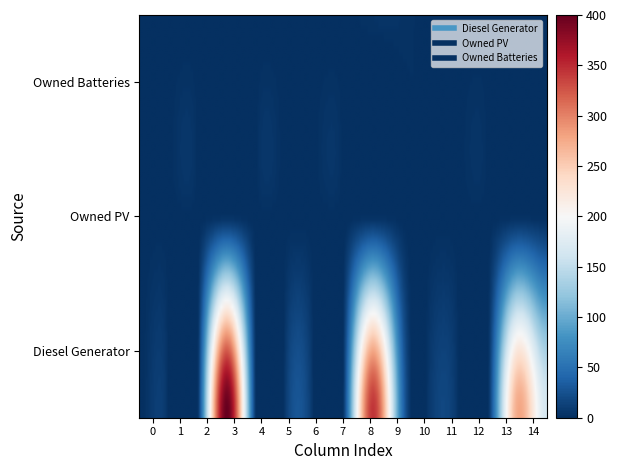

The Diesel Generator series shows -148 at 12. True or false?

False